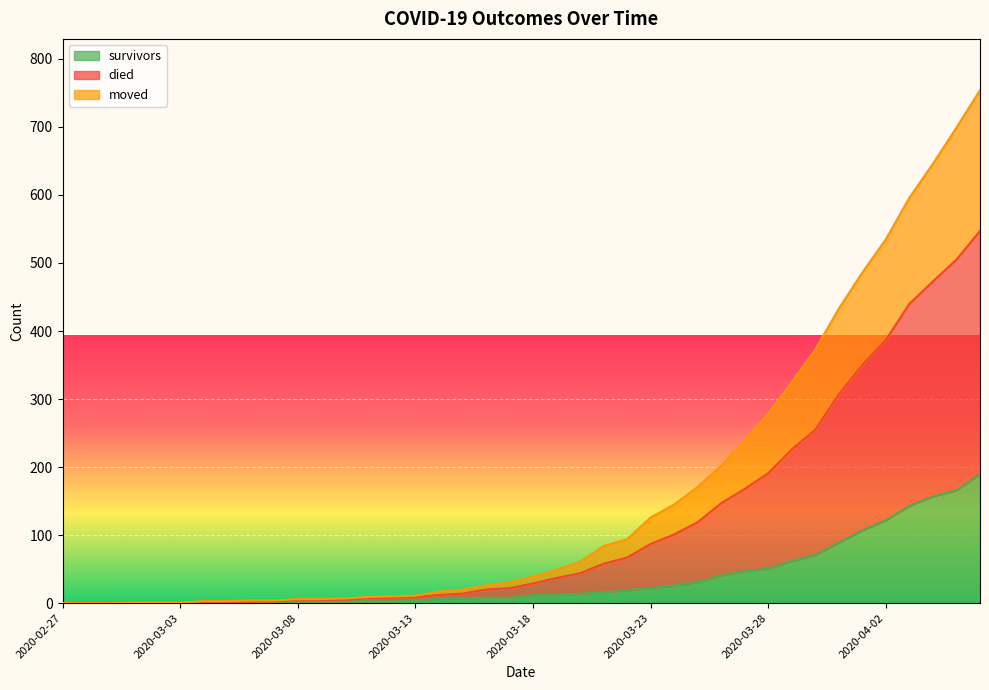

What is the value of the survivors point at the 37th from the left?

143